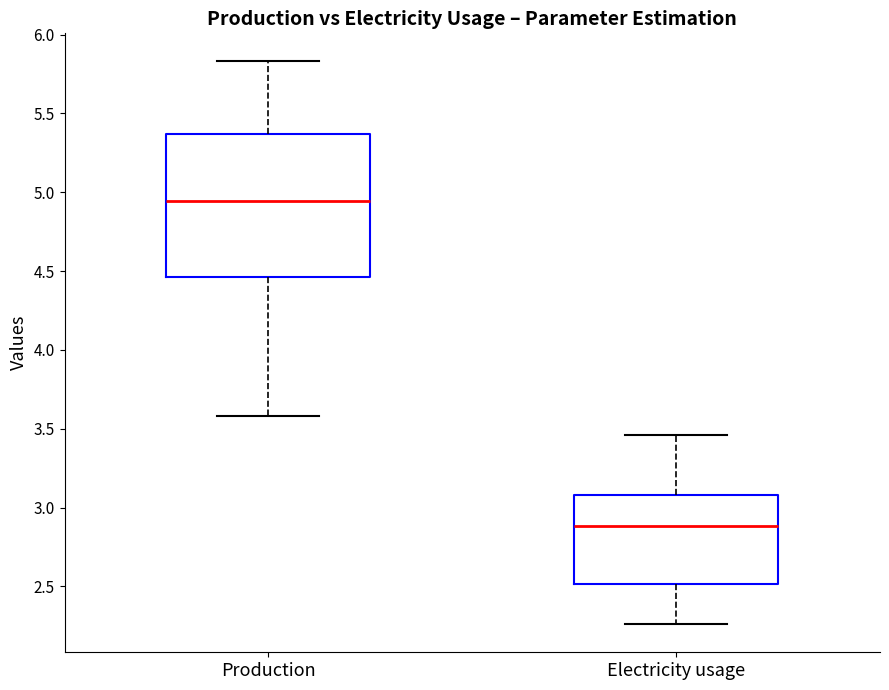

Where is the upper edge of the box for Electricity usage on the y-axis? The values are not printed on the chart, so give them approximately, as read against the axis.

3.10